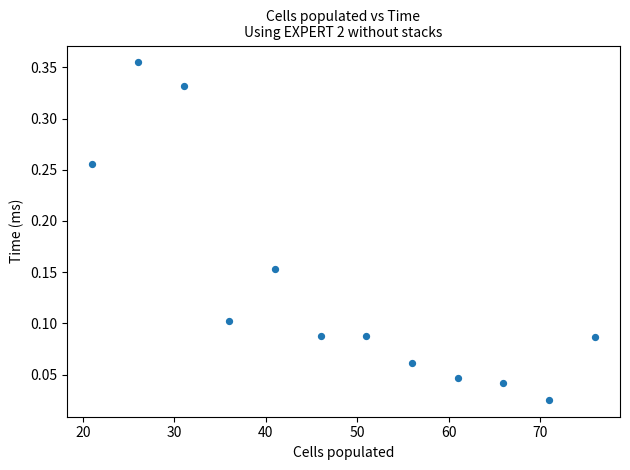

What is the average X value?

48.5